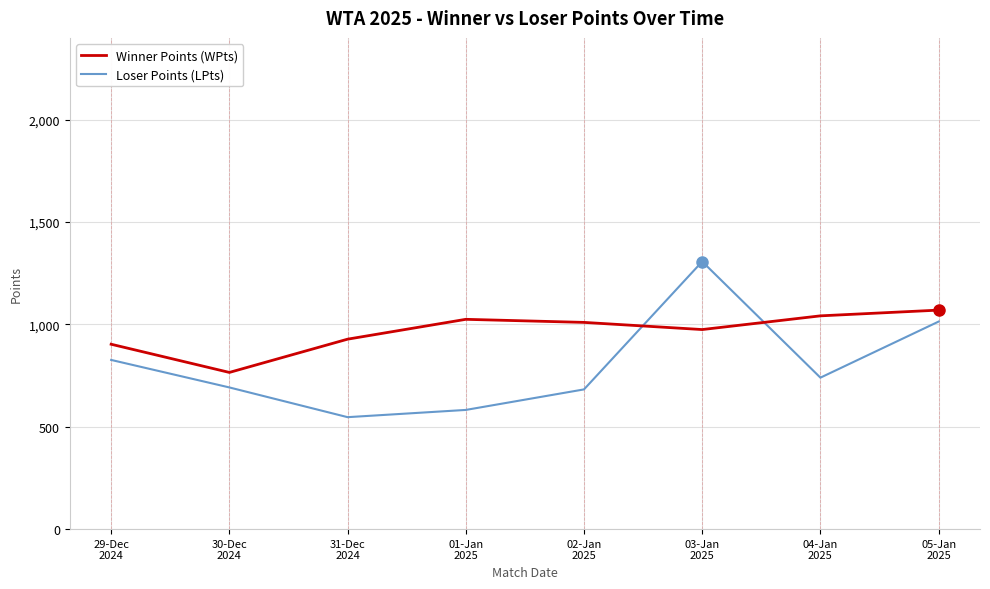

Reading right to left, extract all data points from this chart.

Winner Points (WPts): 1070.0	1042.0	975.0	1010.0	1025.0	928.0	765.6	903.3
Loser Points (LPts): 1014.0	740.0	1307.3	682.6	582.3	547.0	692.2	826.6